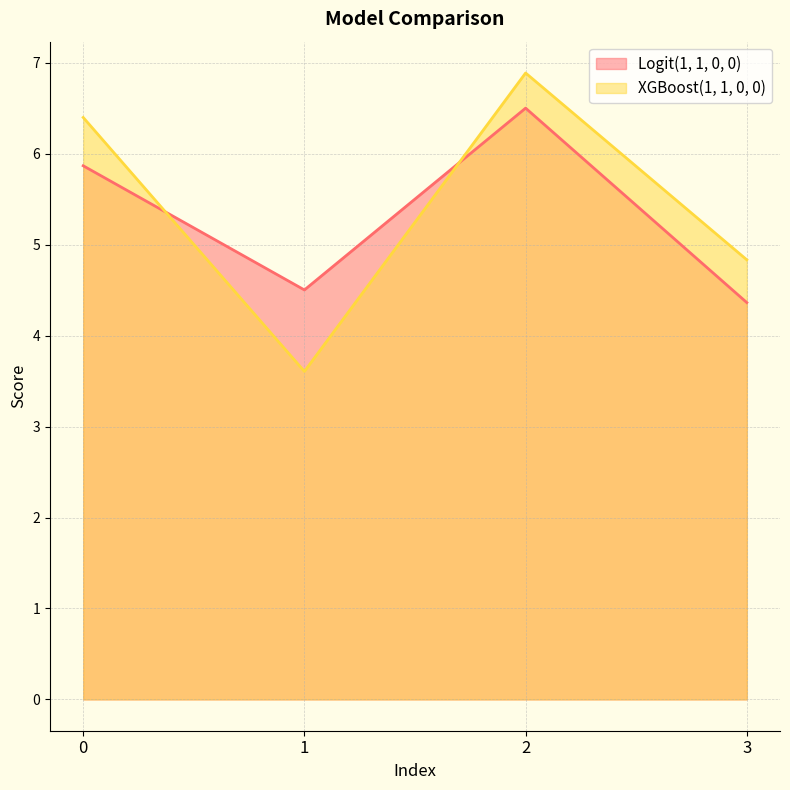

Count the number of categories in the chart.

4